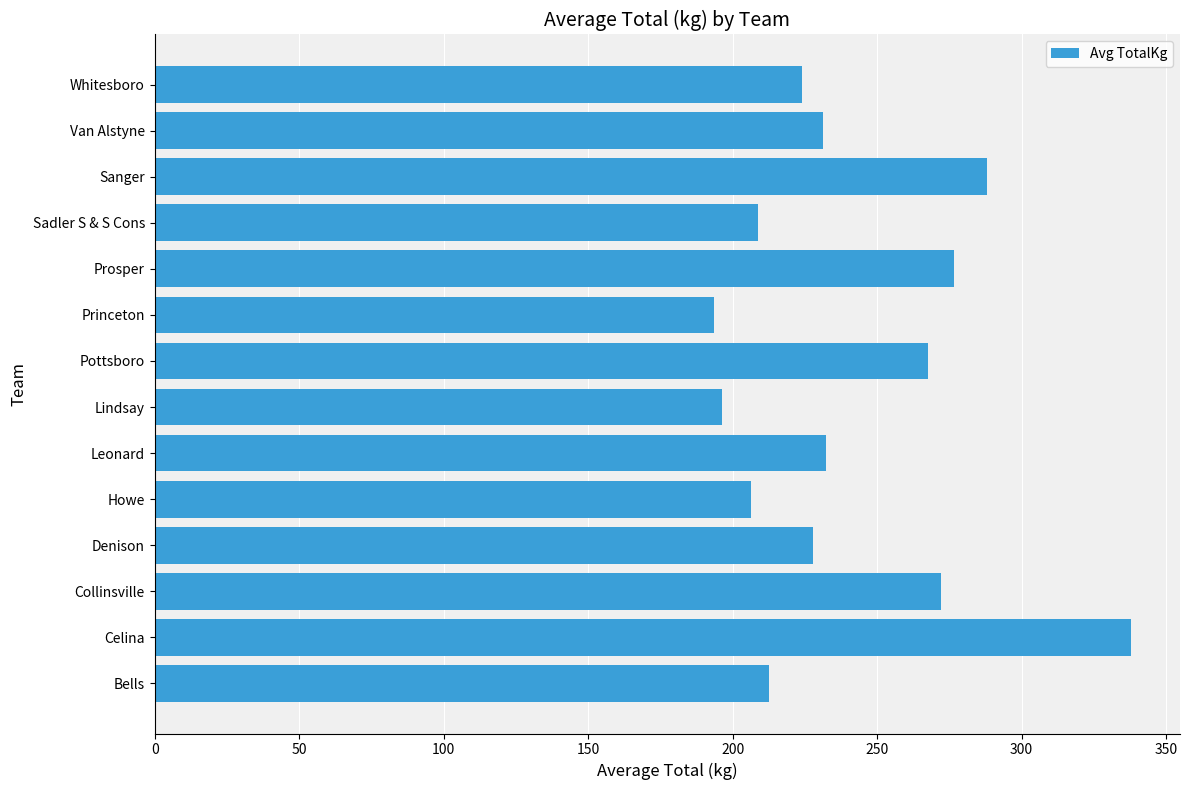

Are the bars horizontal?

Yes